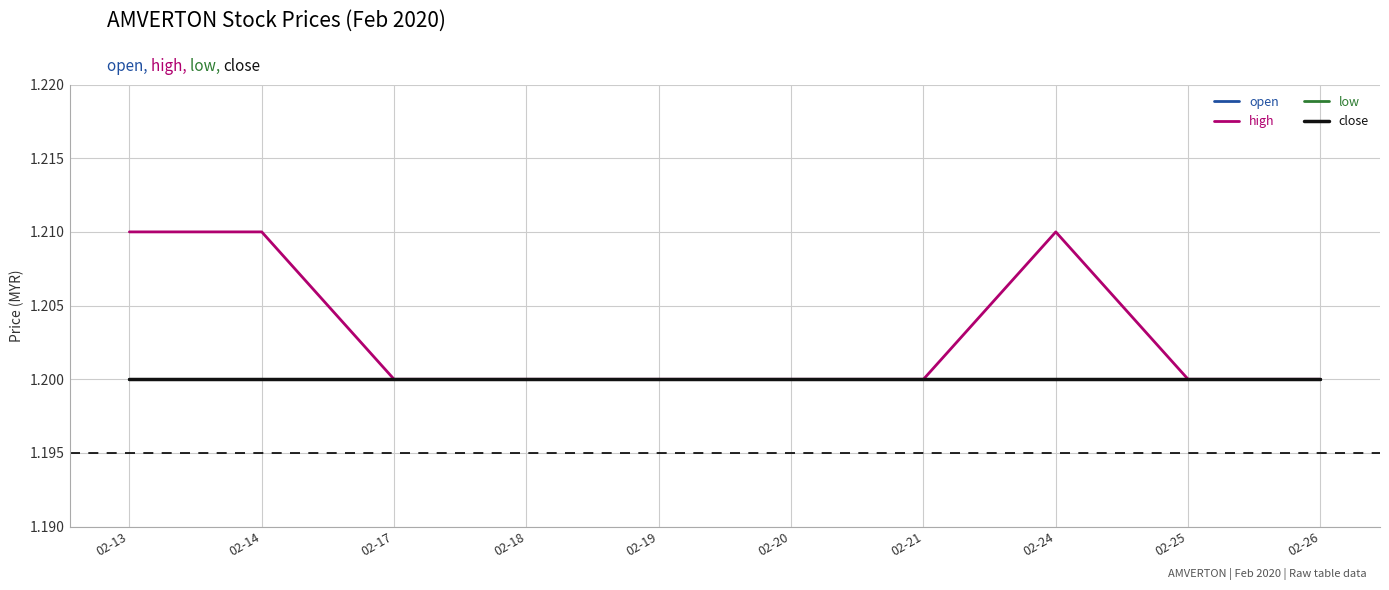

Is this an area chart (filled region under the line)?

No